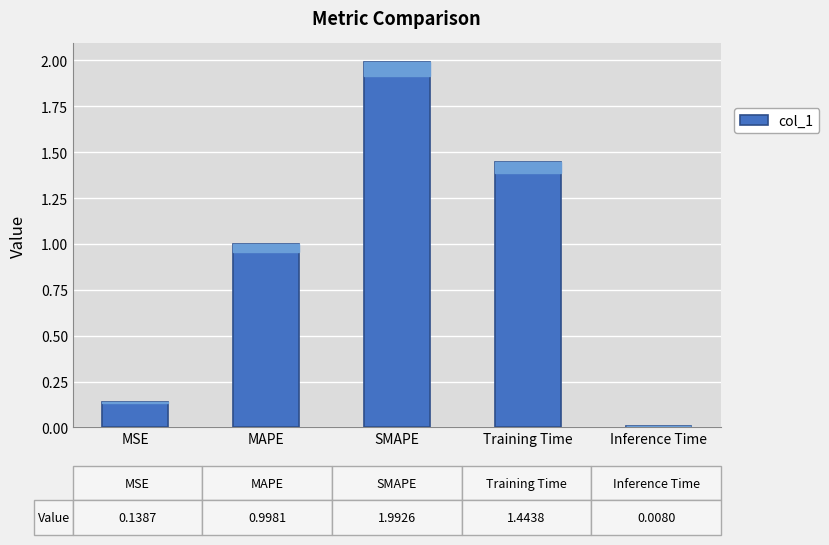

What is the value of the 2nd bar from the left?

1.0